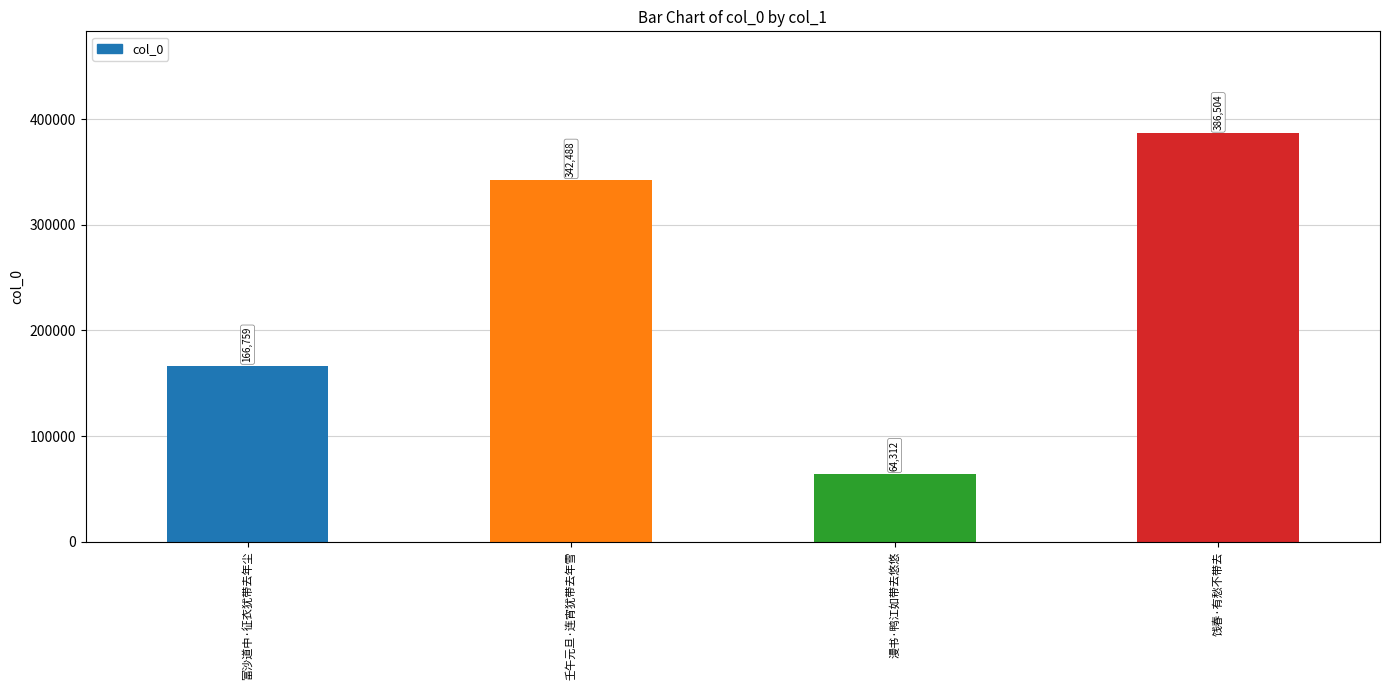

List the labels in order of value, smallest first.

漫书·鸭江如带去悠悠, 富沙道中·征衣犹带去年尘, 壬午元旦·连宵犹带去年雪, 饯春·有愁不带去